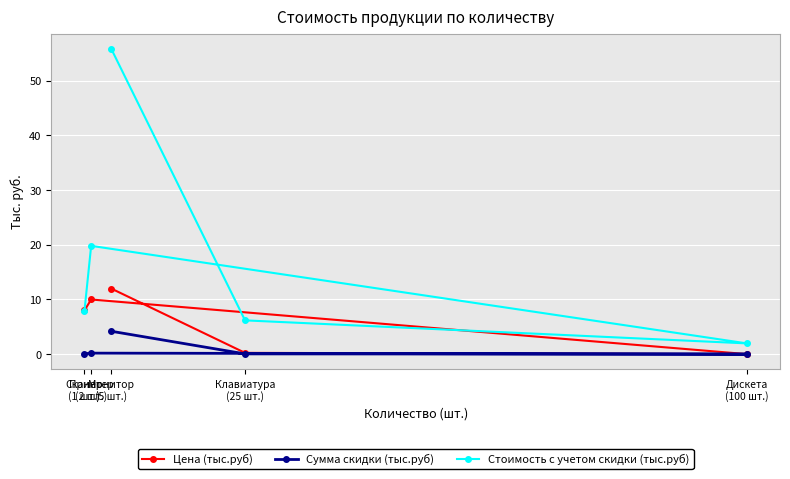

How many data points in Стоимость с учетом скидки (тыс.руб) are above 7?

3